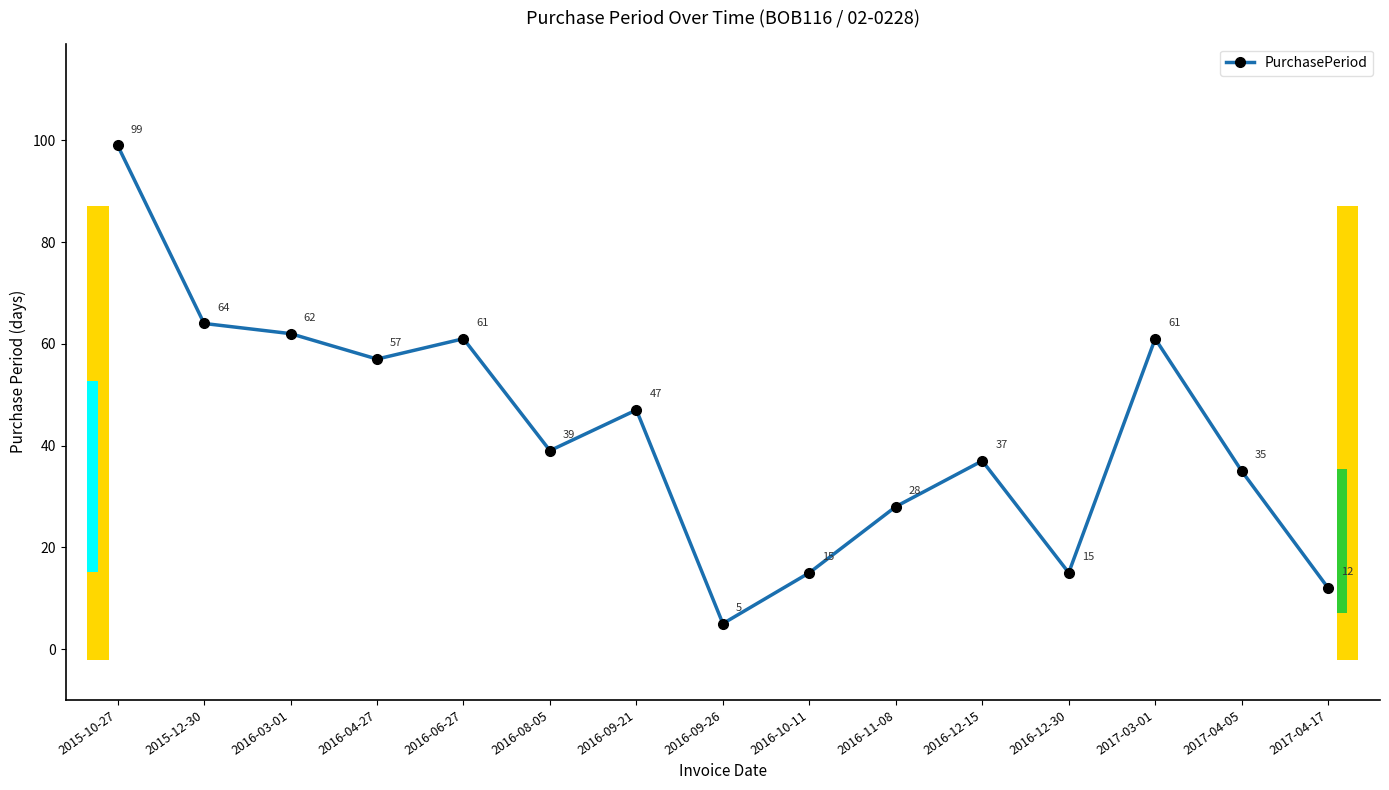

Rank the categories by value from lowest to highest.

2016-09-26, 2017-04-17, 2016-10-11, 2016-12-30, 2016-11-08, 2017-04-05, 2016-12-15, 2016-08-05, 2016-09-21, 2016-04-27, 2016-06-27, 2017-03-01, 2016-03-01, 2015-12-30, 2015-10-27